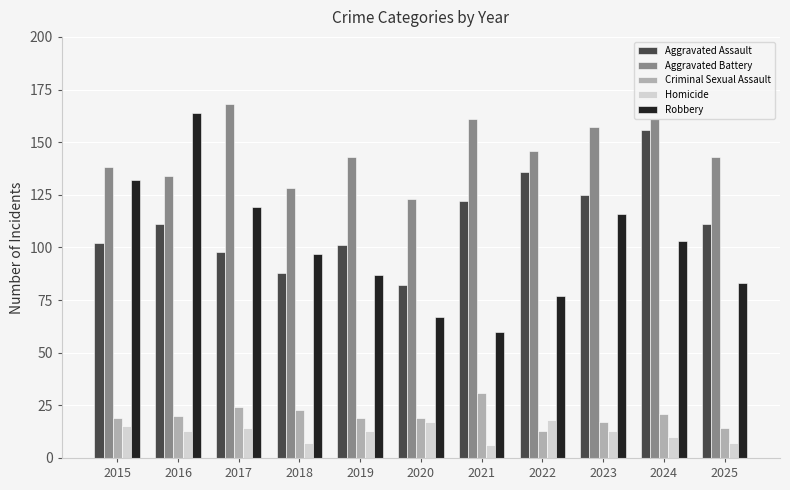

What is the sum of all Aggravated Assault values?

1232